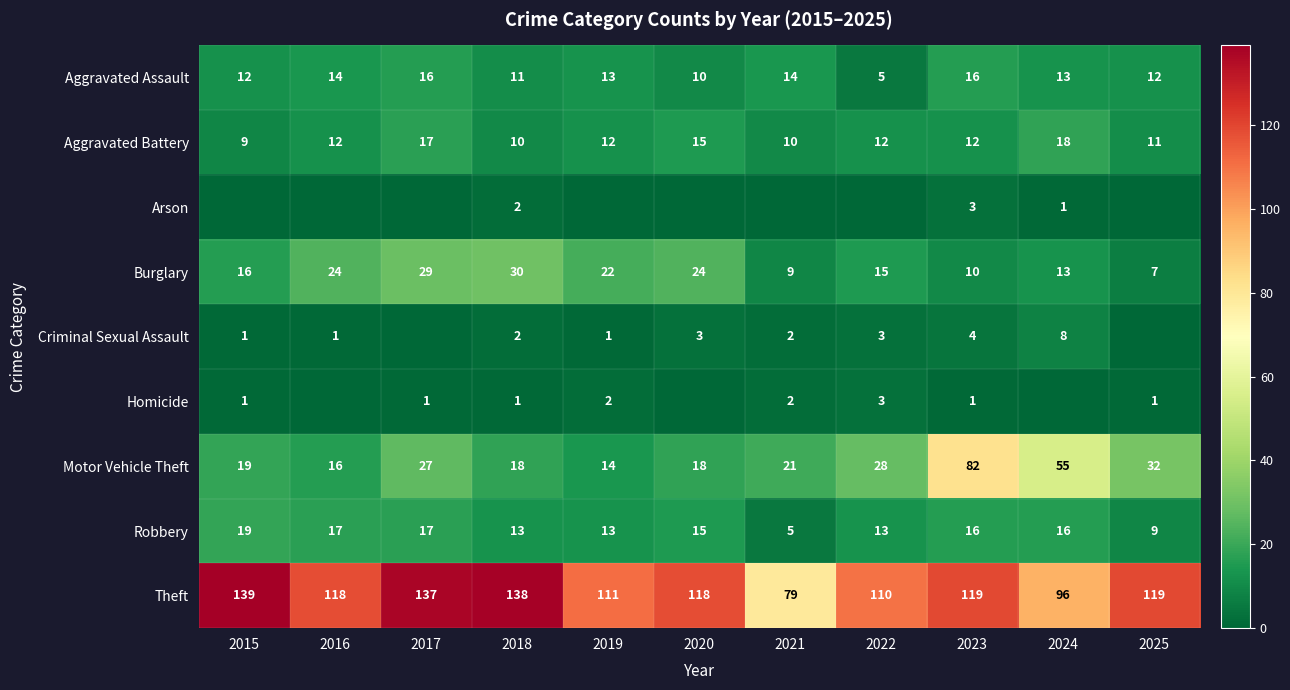

At which label is Motor Vehicle Theft closest to 48?

2024